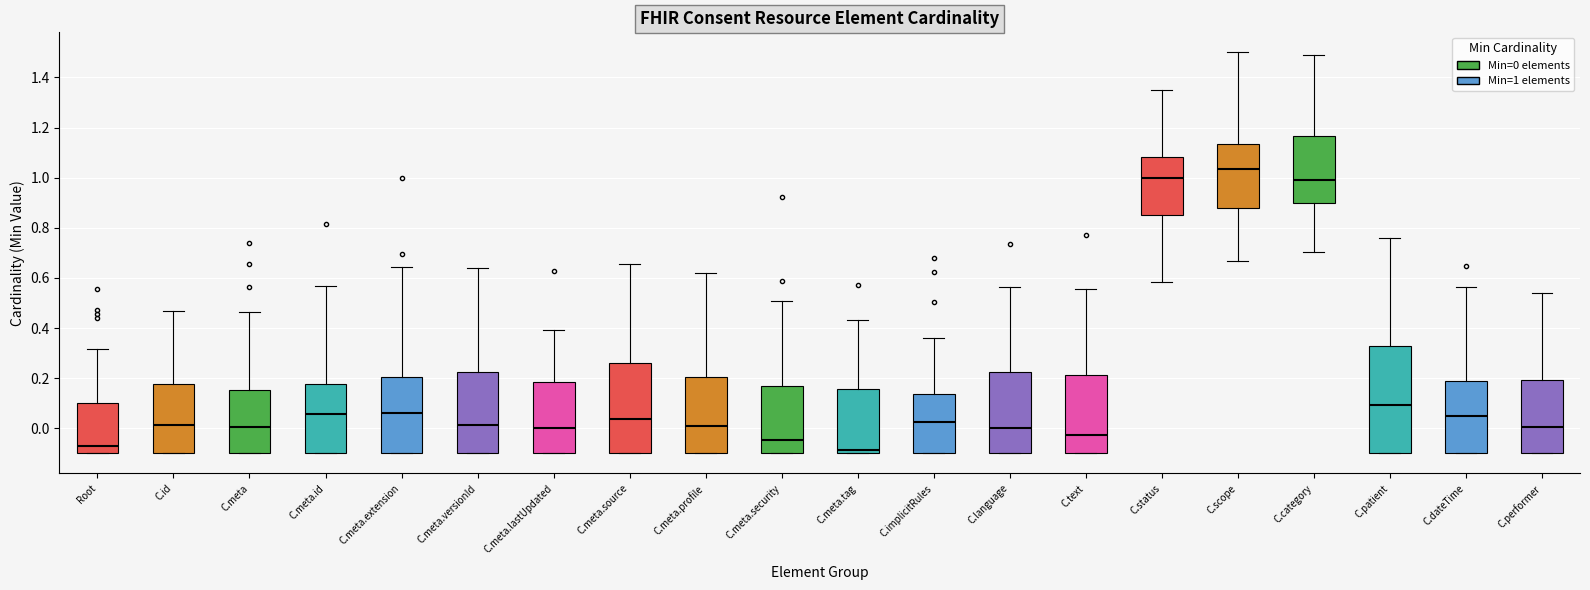

Comparing the boxes themselves (not the whiskers), which one is the tallest?

C.patient